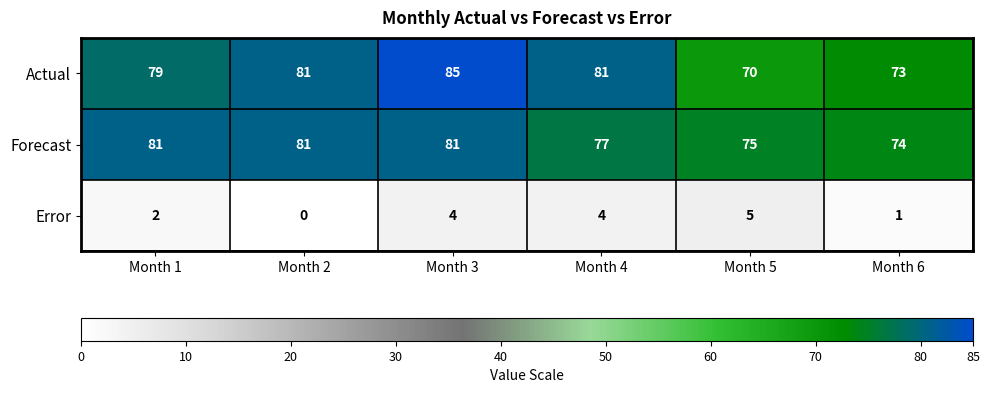

Which label corresponds to the largest value in the chart?

Month 3